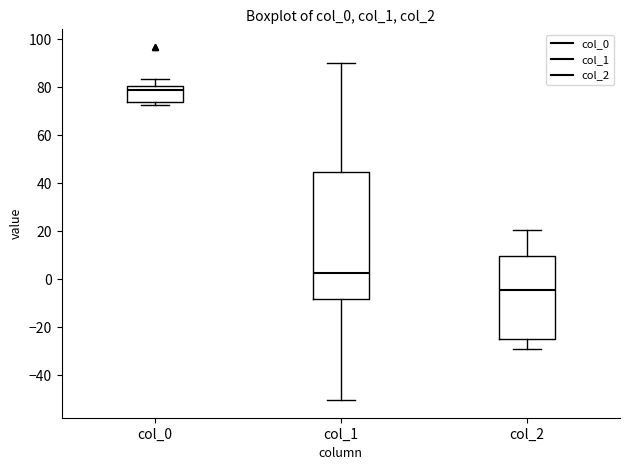

Comparing the boxes themselves (not the whiskers), which one is the tallest?

col_1